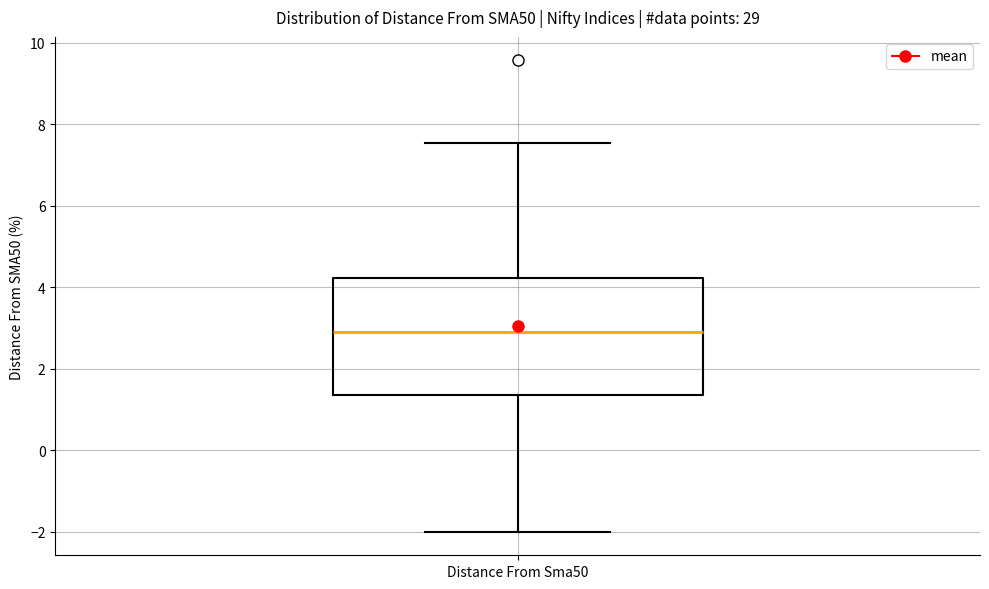

Where is the upper edge of the box for Distance From Sma50 on the y-axis? The values are not printed on the chart, so give them approximately, as read against the axis.

4.2